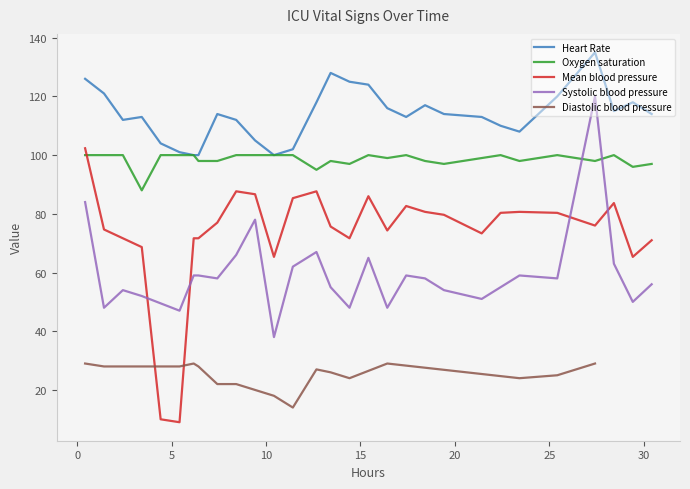

Rank the series by their maximum value, from highest to lowest.

Heart Rate, Systolic blood pressure, Mean blood pressure, Oxygen saturation, Diastolic blood pressure